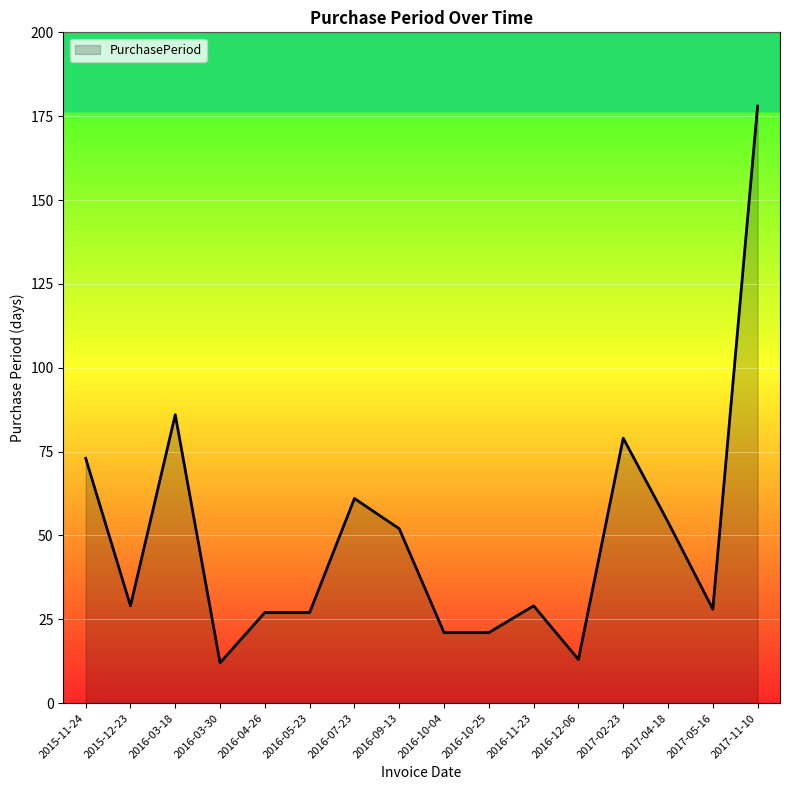

Where is the data nearest to the value 95?

2016-03-18